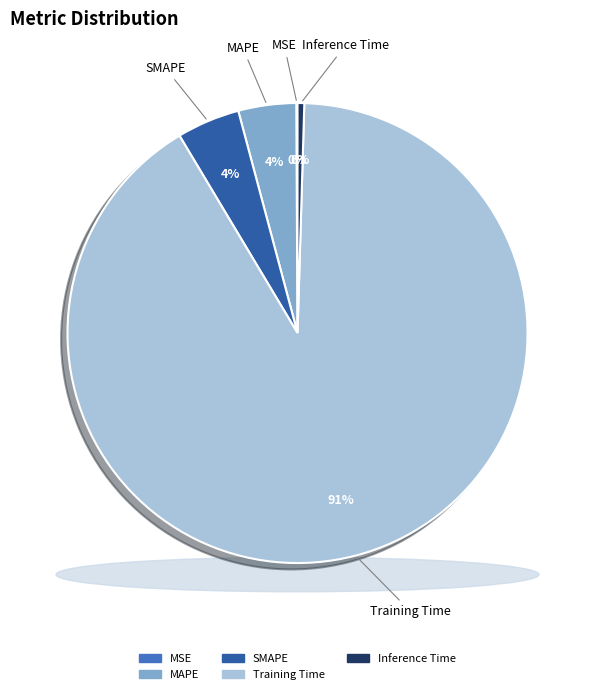

Is the sum of Training Time and MSE greater than half?

Yes